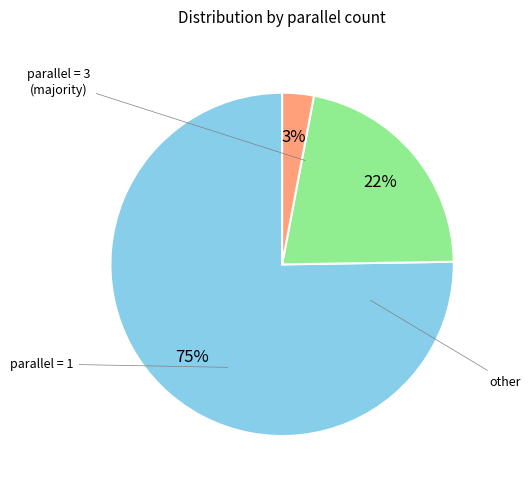

Count the number of slices in the pie.

3